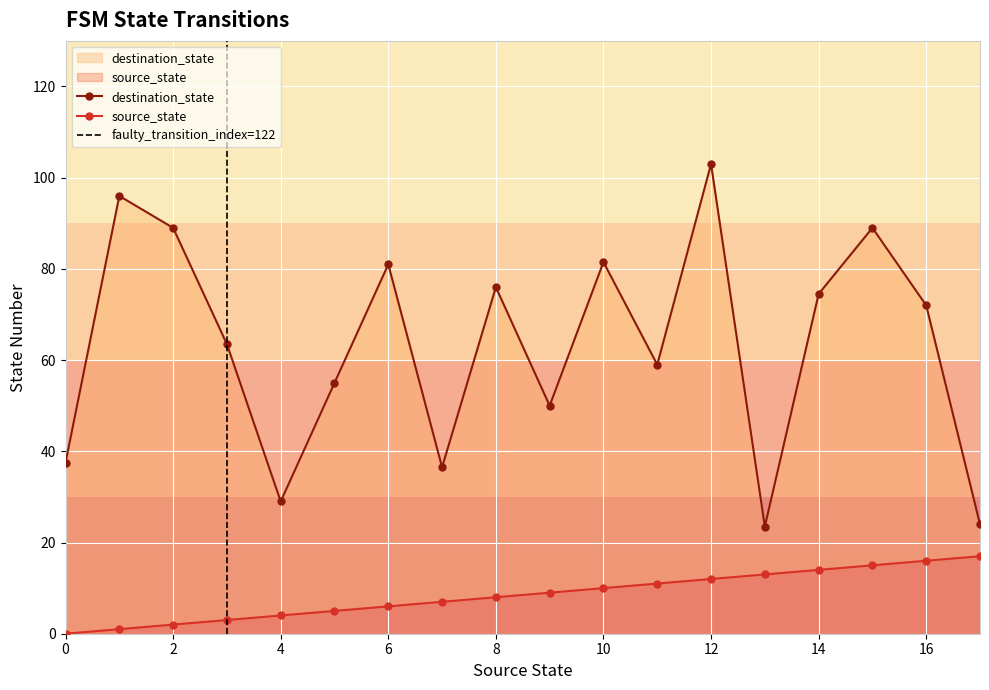

Does the chart display data point markers on the line(s)?

Yes